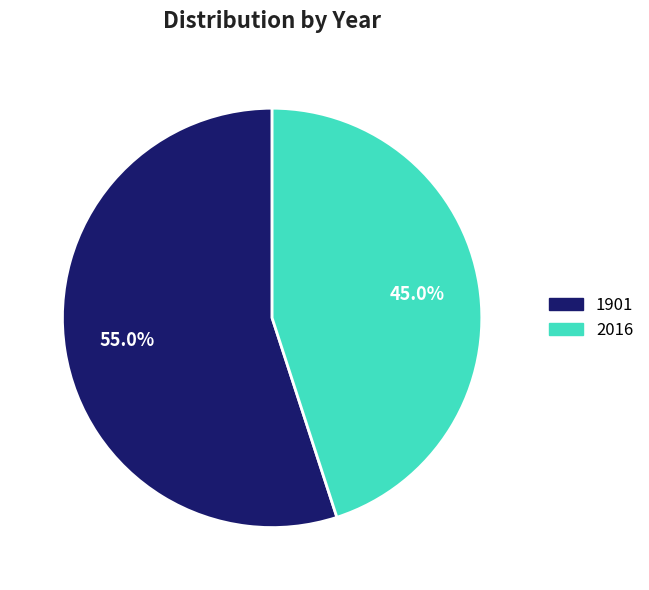

What is the smallest slice in the pie chart?

2016